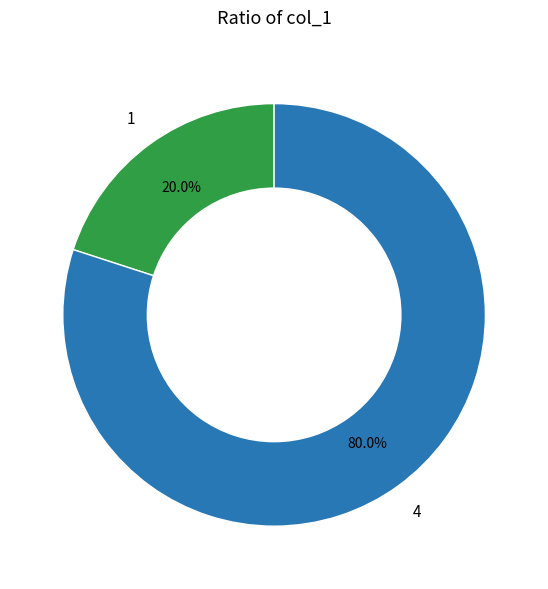

Is there a majority slice in this chart?

Yes